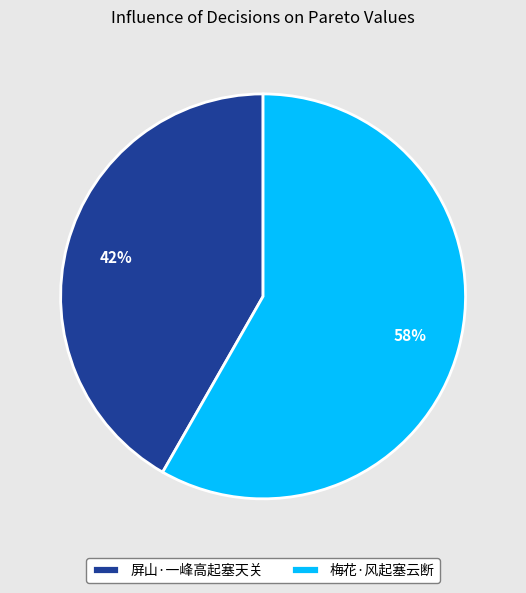

Combined, do 梅花·风起塞云断 and 屏山·一峰高起塞天关 account for over 50%?

Yes